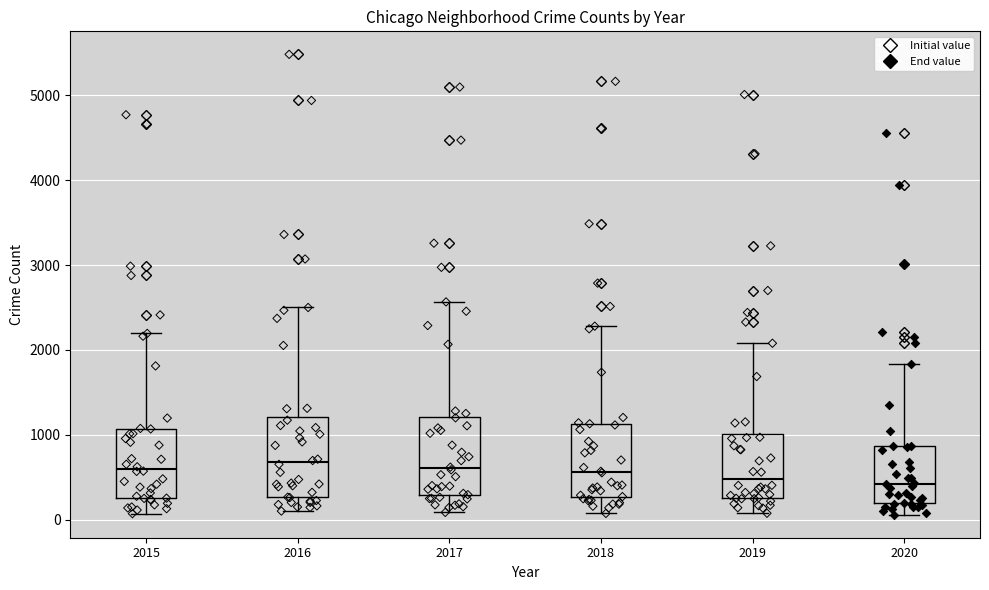

Where is the lower edge of the box at x = 2020 on the y-axis? The values are not printed on the chart, so give them approximately, as read against the axis.

200